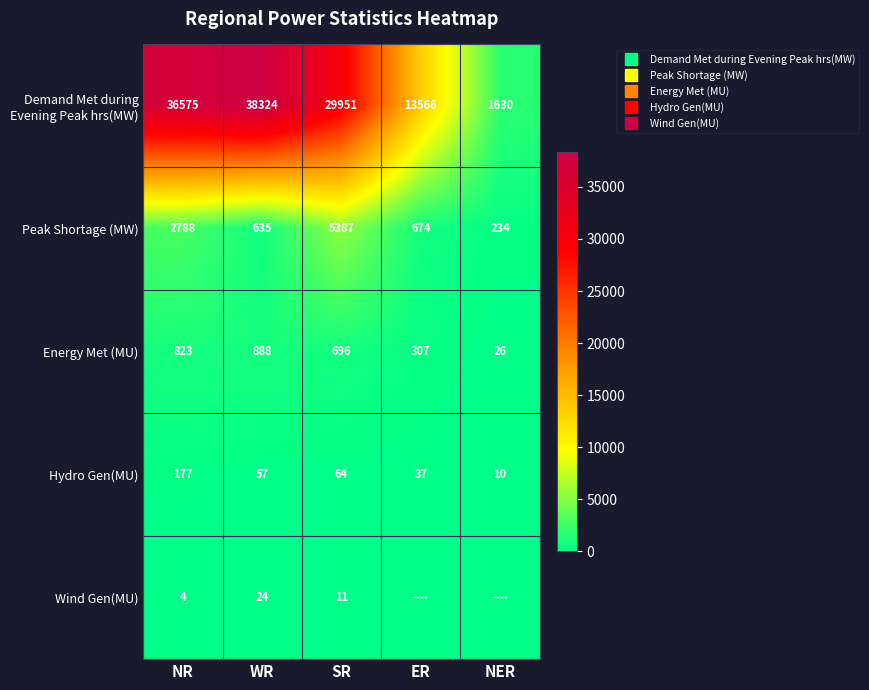

Which series has the largest total across all categories?

Demand Met during Evening Peak hrs(MW)